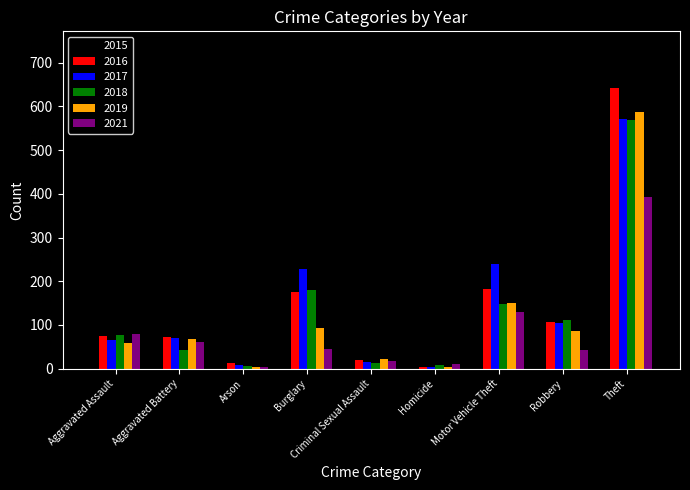

Is the value of 2017 at Homicide greater than the value of 2015 at Burglary?

No